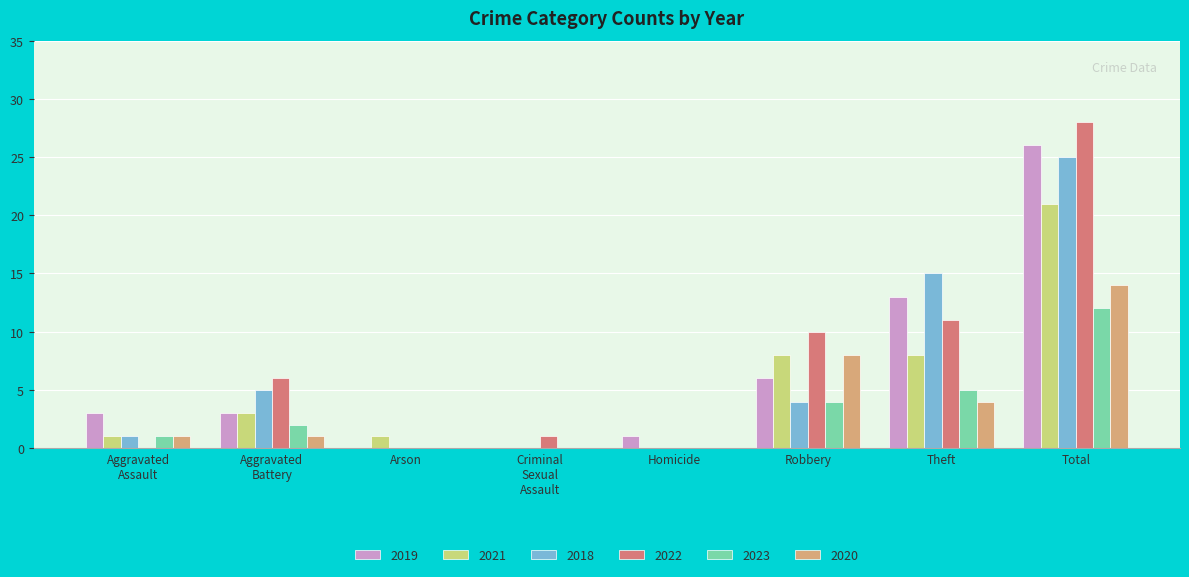

How many series are shown in this chart?

6